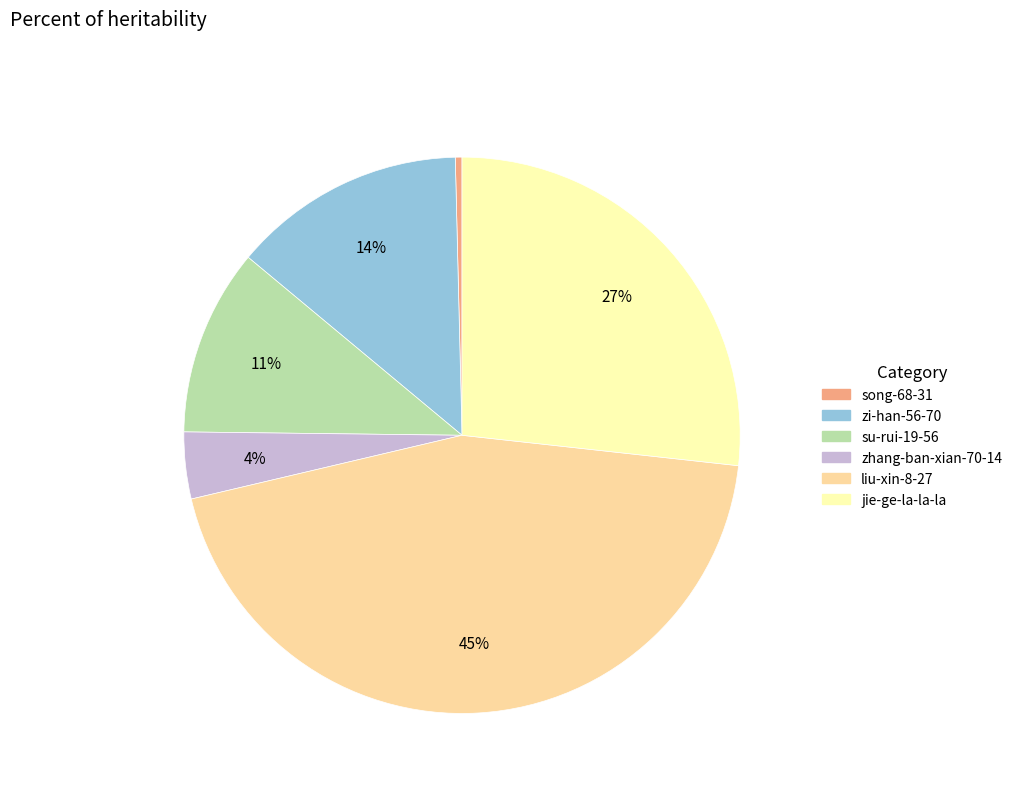

Between liu-xin-8-27 and su-rui-19-56, which is larger?

liu-xin-8-27